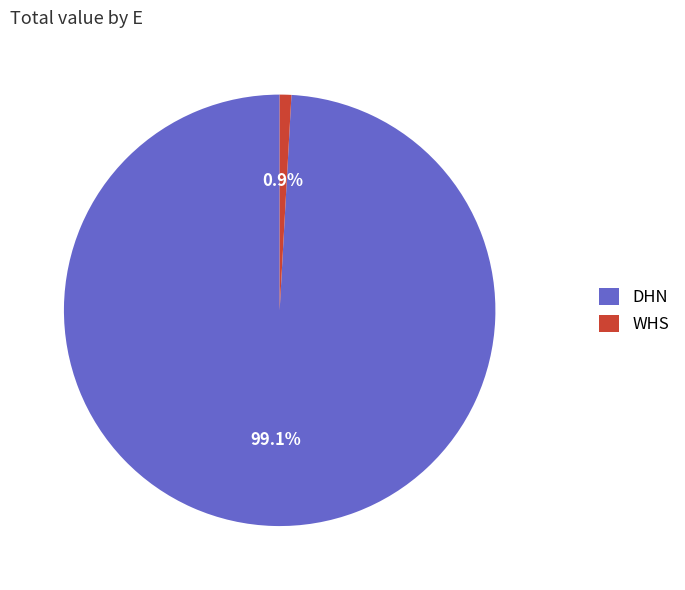

What percentage is the WHS slice, to the nearest percent?

1%